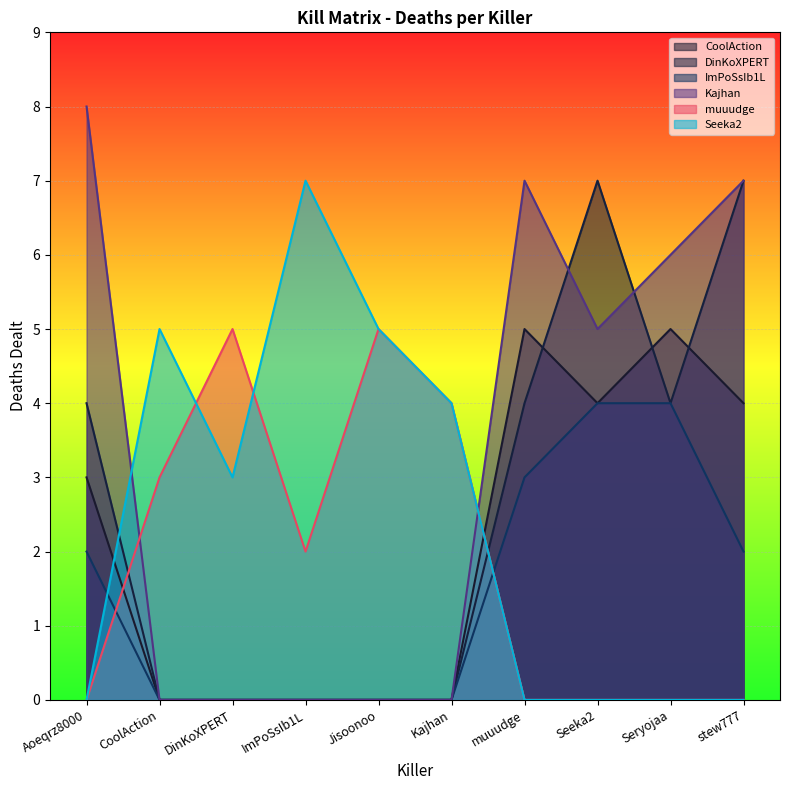

What is the difference between the maximum and second lowest values in the Kajhan series?

8